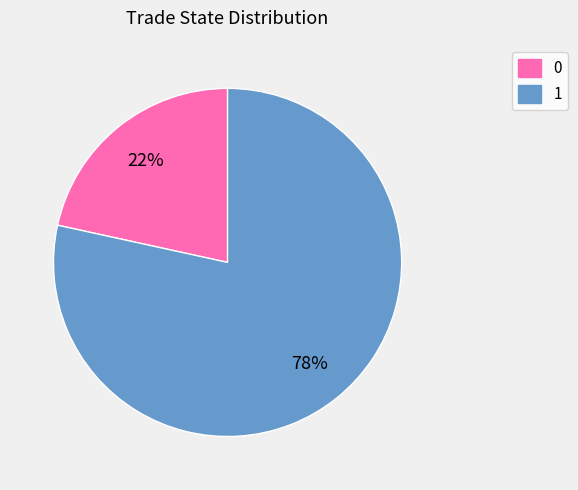

Which slice is the smallest?

0